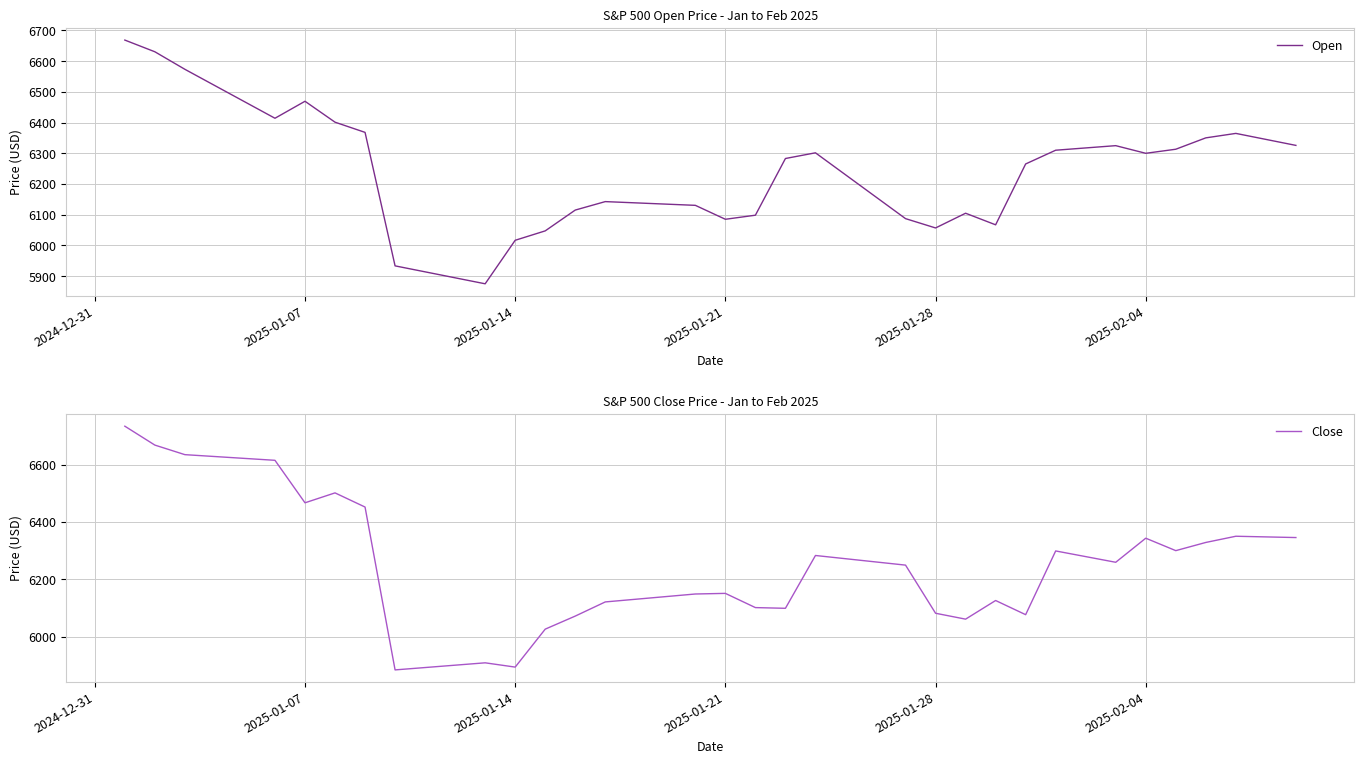

What is the maximum value shown in the chart?

6734.3